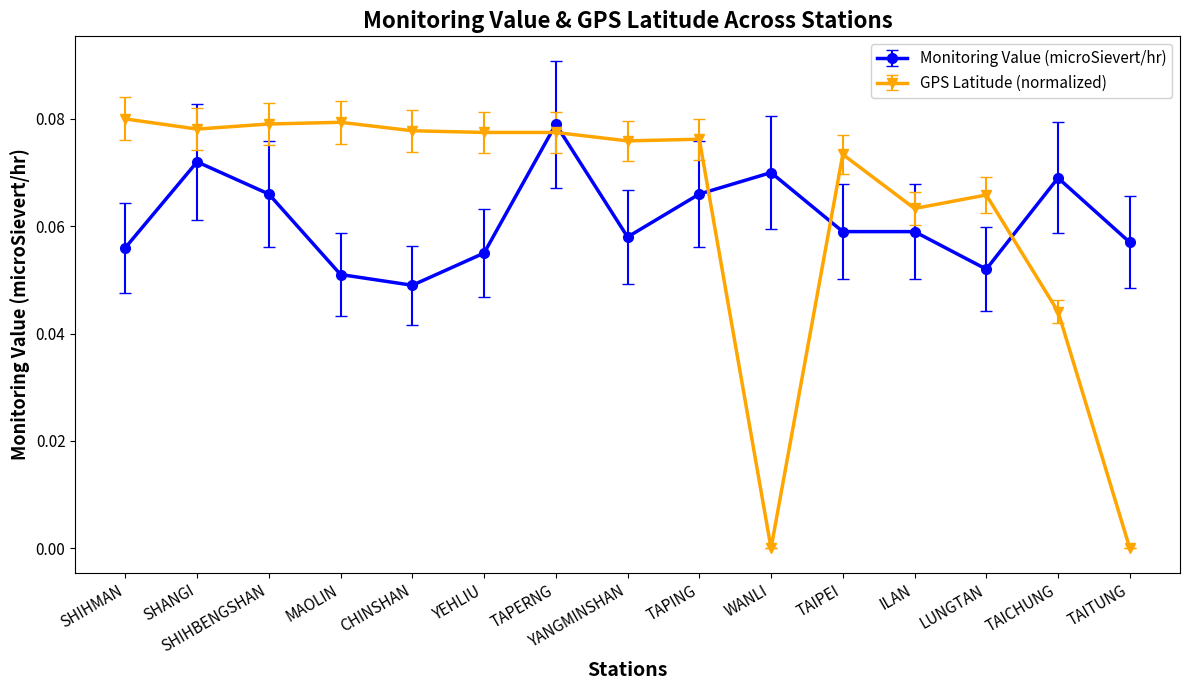

What is the sum of all GPS Latitude (normalized) values?

0.9